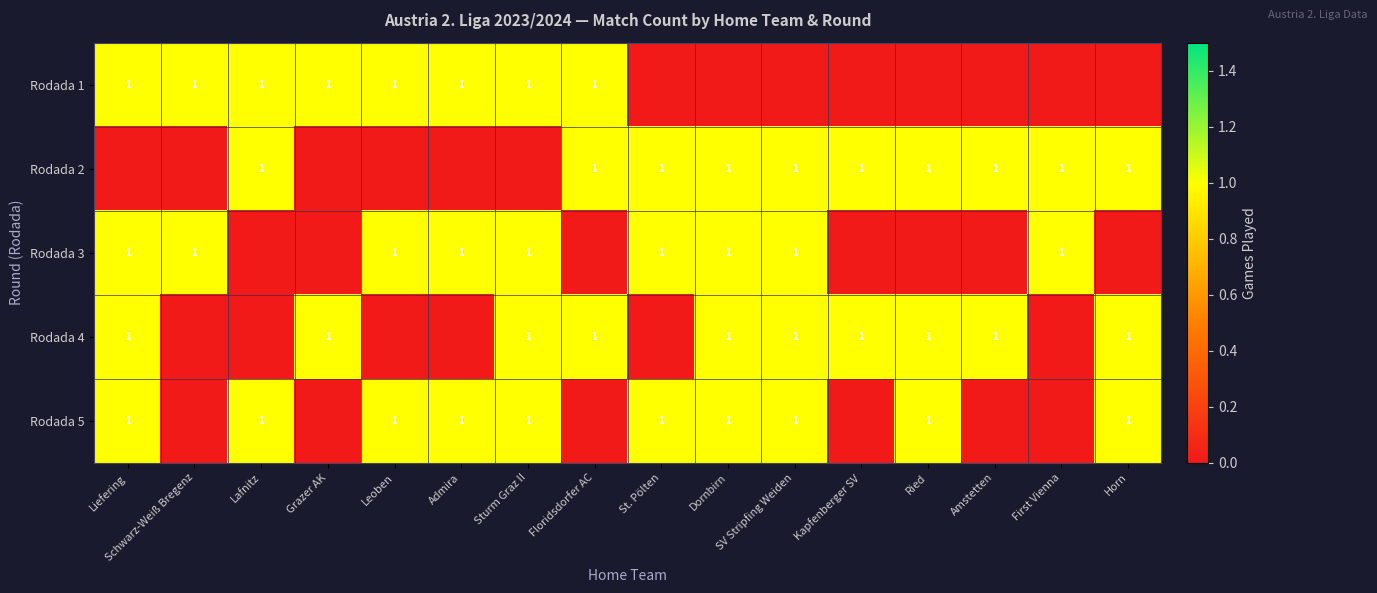

True or false: Rodada 3 has a value of 1 at First Vienna.

True